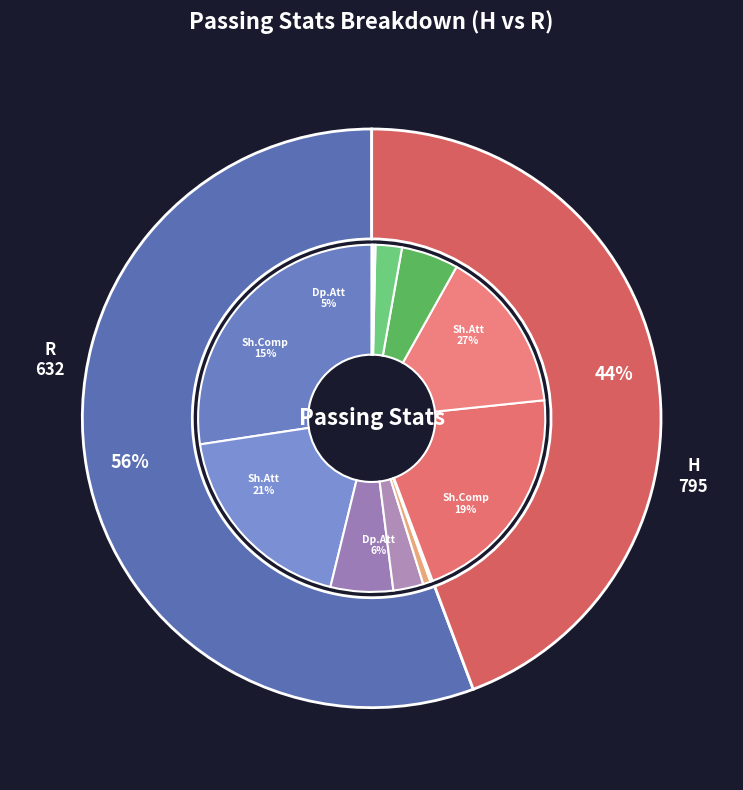

What is the largest slice in the pie chart?

Short Att (H)